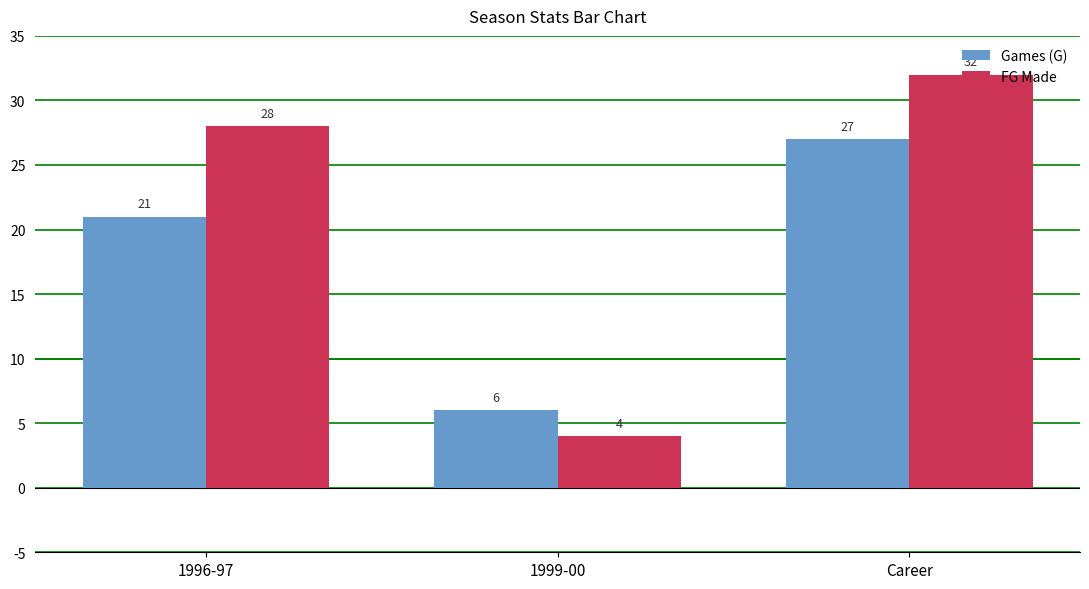

What value does the FG Made series have at 1996-97, to the nearest 10?

30